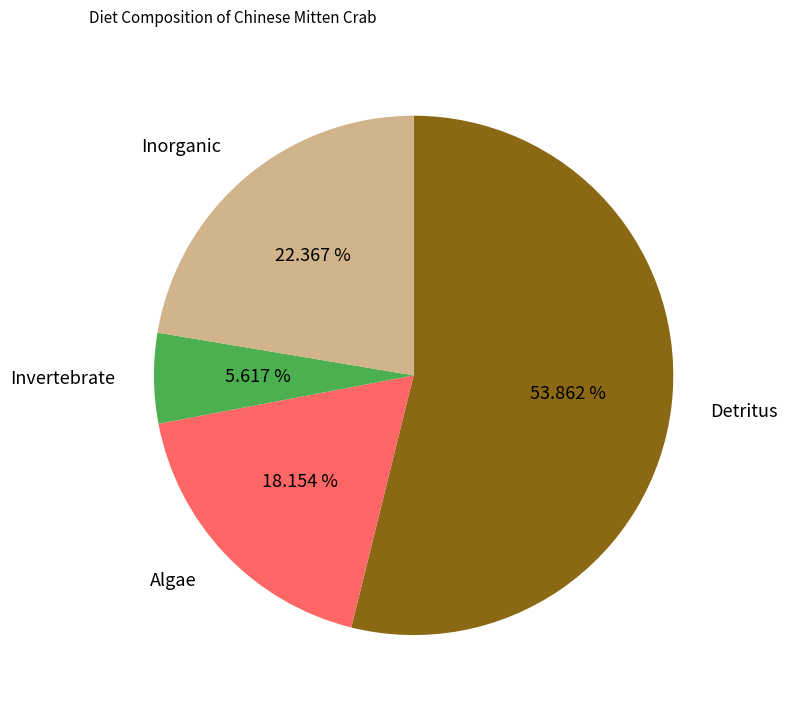

What percentage is NOT represented by Algae?

81.8%